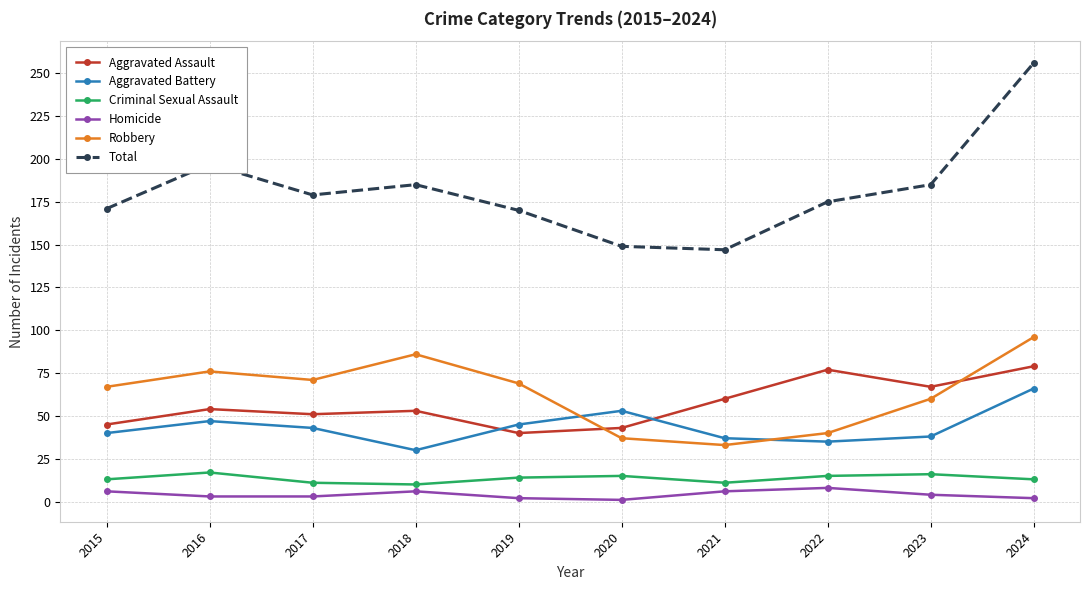

What is the maximum value for Total?

256